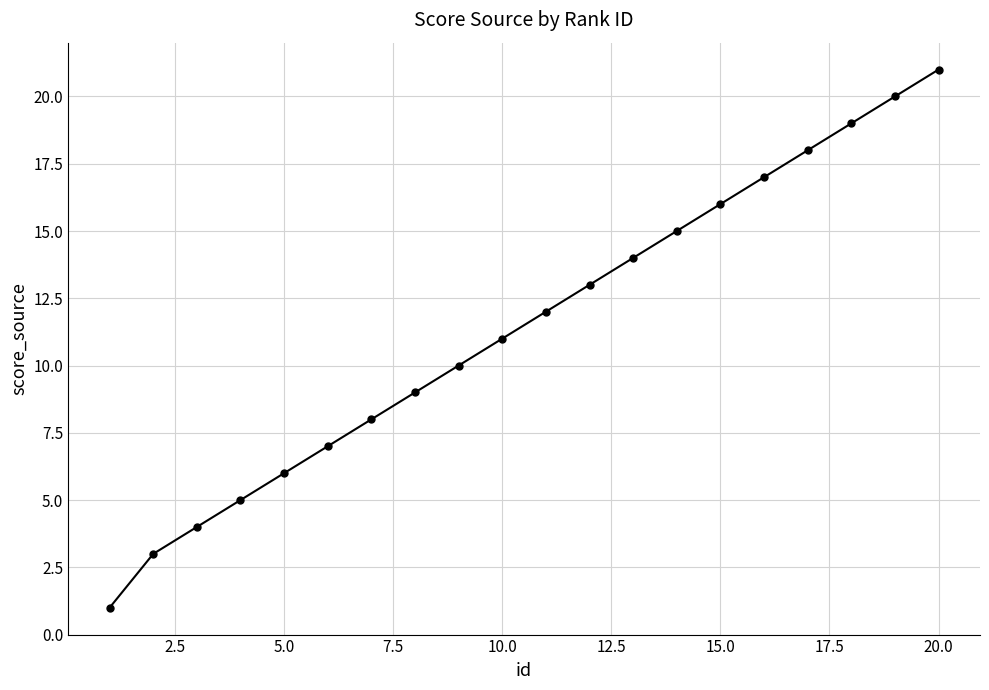

What is the difference between the second highest and minimum values?

19